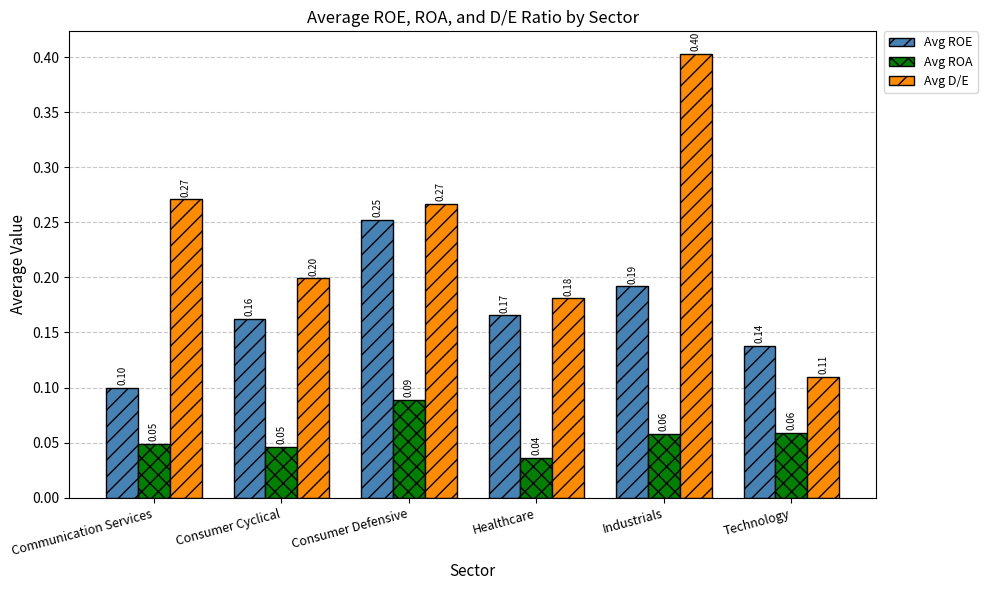

Read the Avg ROA value at Technology.

0.1